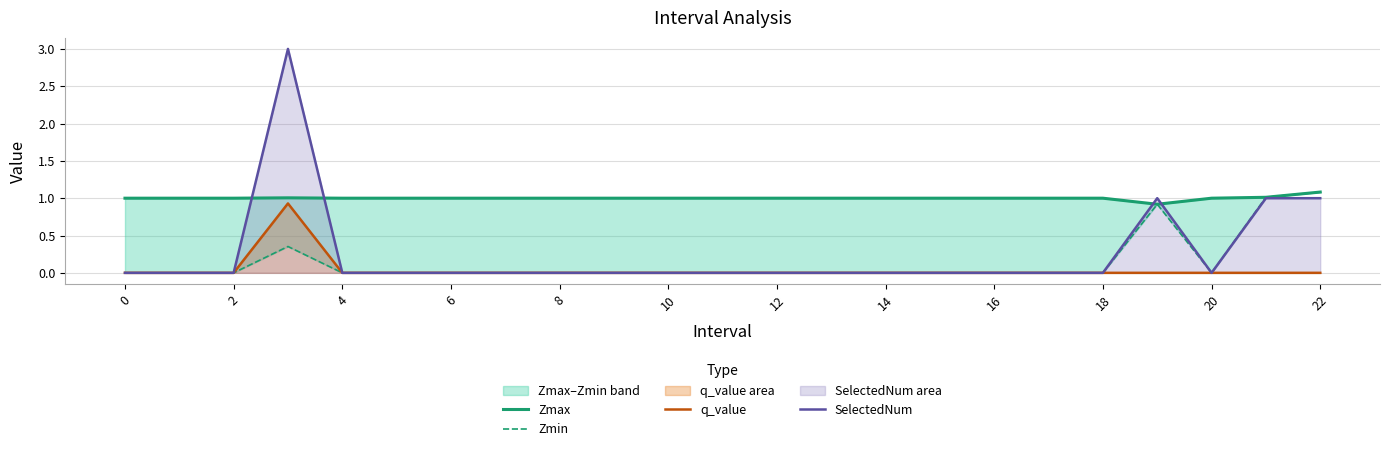

What is the maximum value for SelectedNum?

3.0